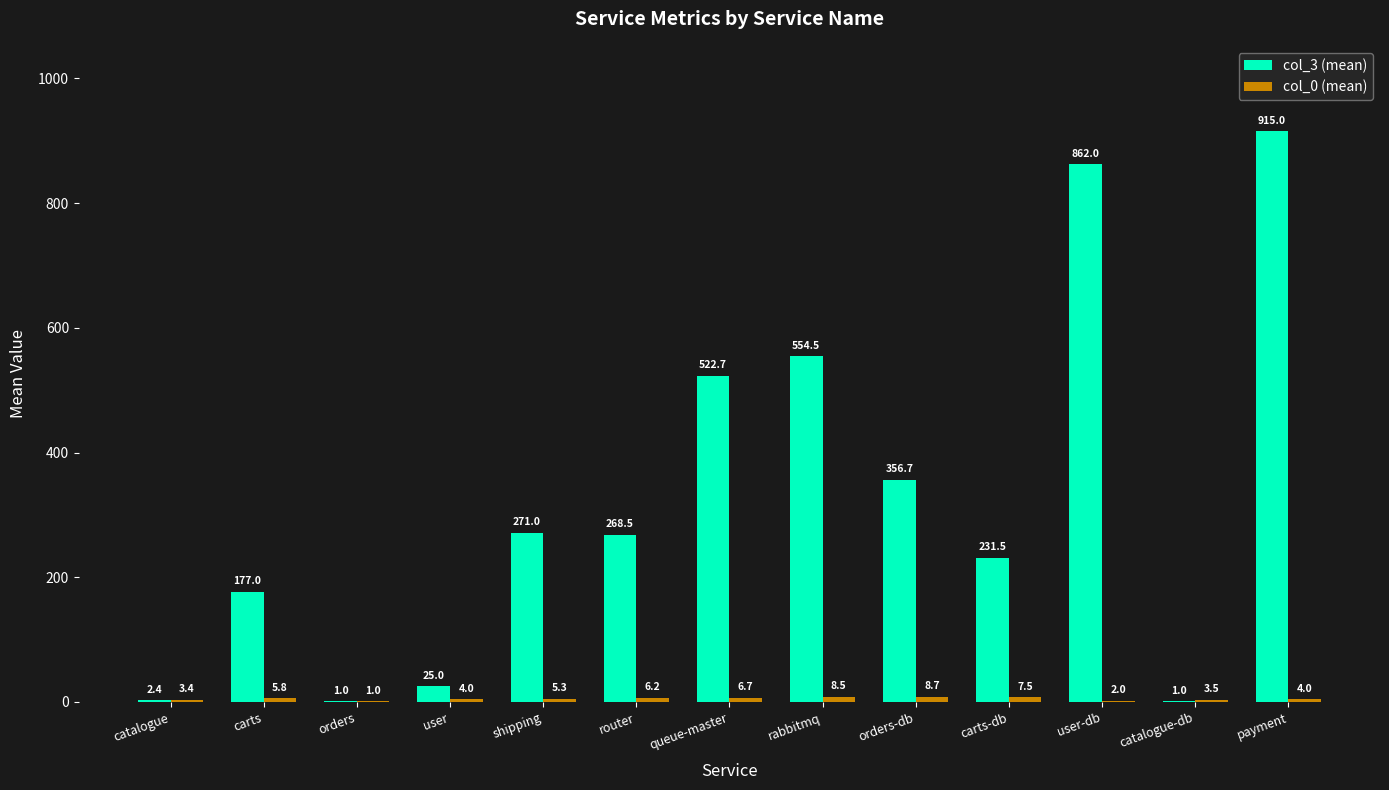

What is the total value across all series at carts-db?

239.0